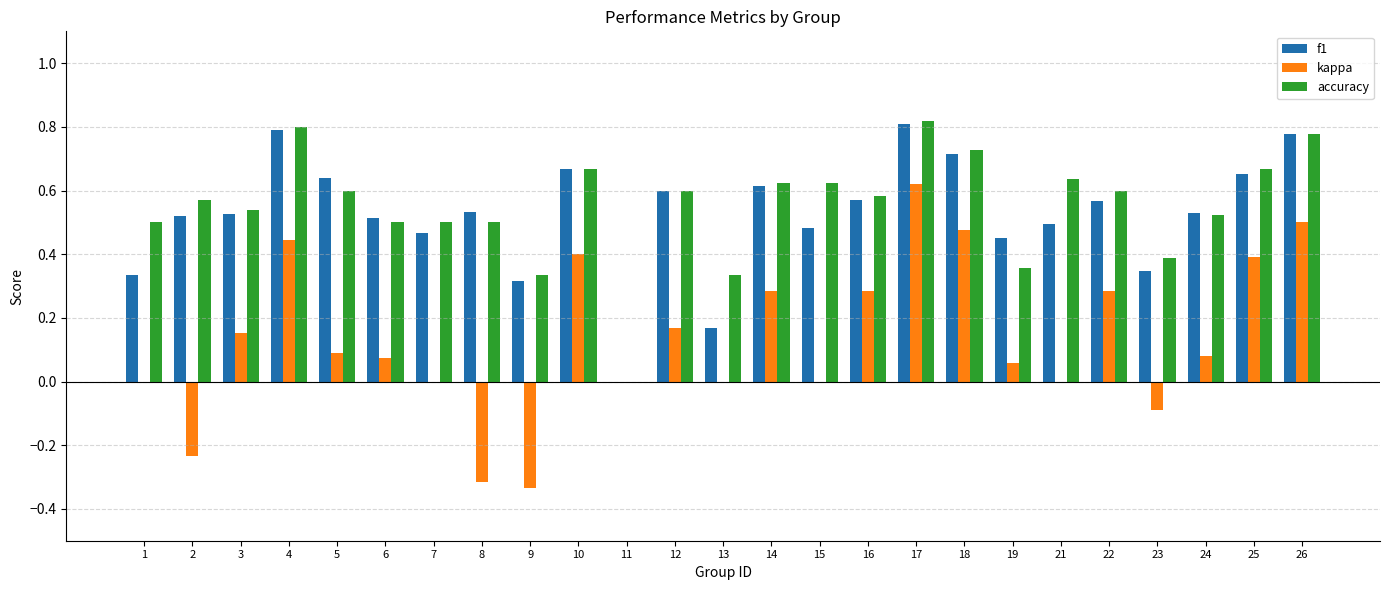

At which category is the sum across all series the highest?

17